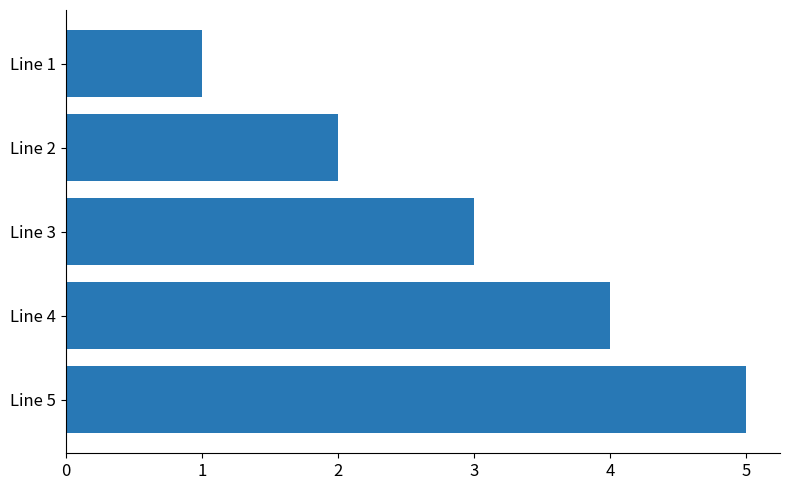

At which category does the chart reach its minimum across all series?

Line 1